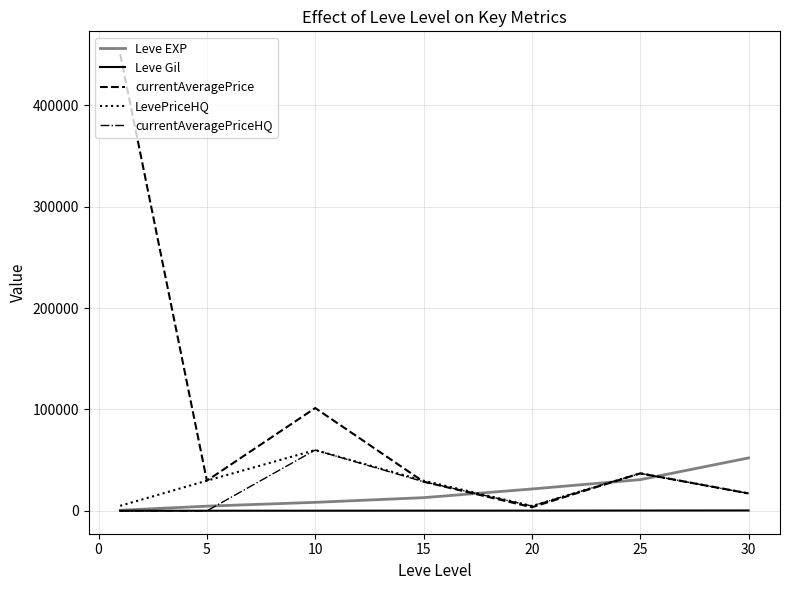

Which series has the largest range (max minus min)?

currentAveragePrice